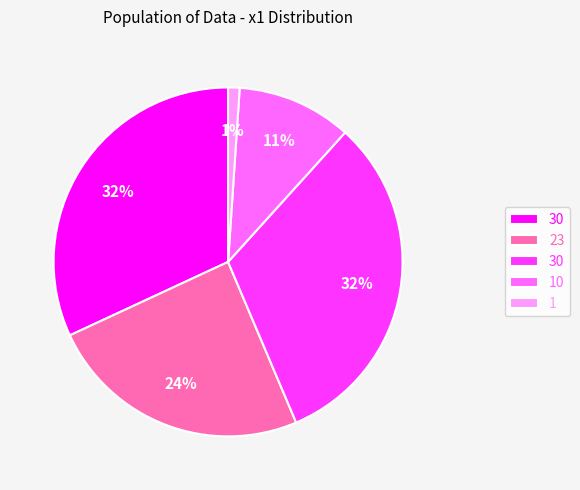

Is there any slice that represents more than half of the pie?

No